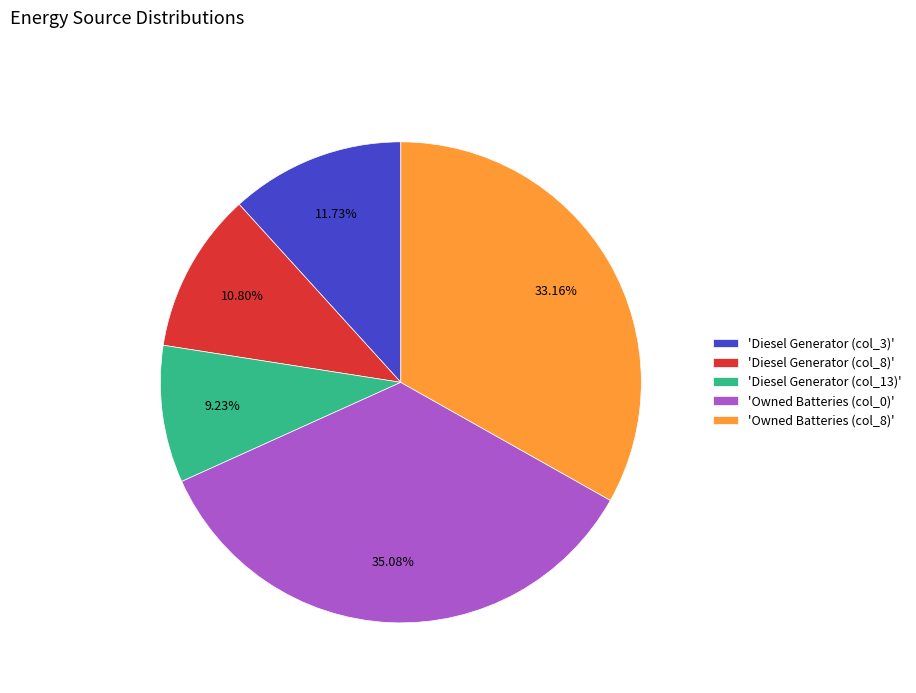

Which slice is the largest?

'Owned Batteries (col_0)'